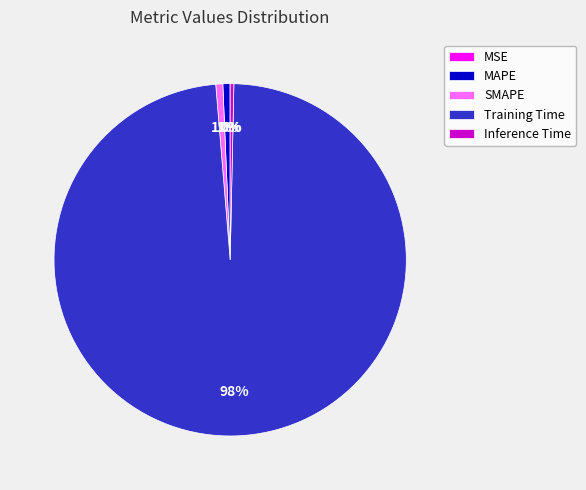

Is there a majority slice in this chart?

Yes